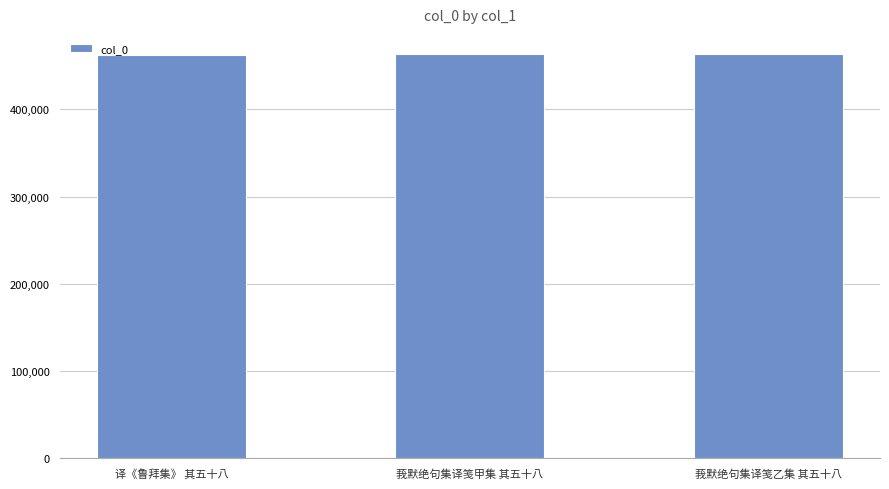

What is the label of the 2nd bar from the right?

莪默绝句集译笺甲集 其五十八